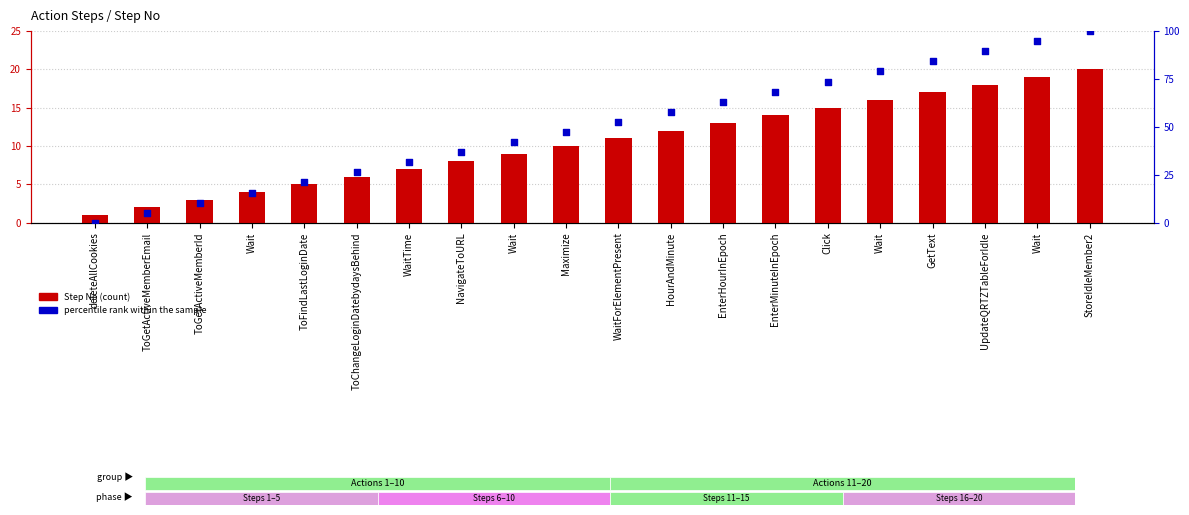

At how many categories does at least one series exceed 40?

12